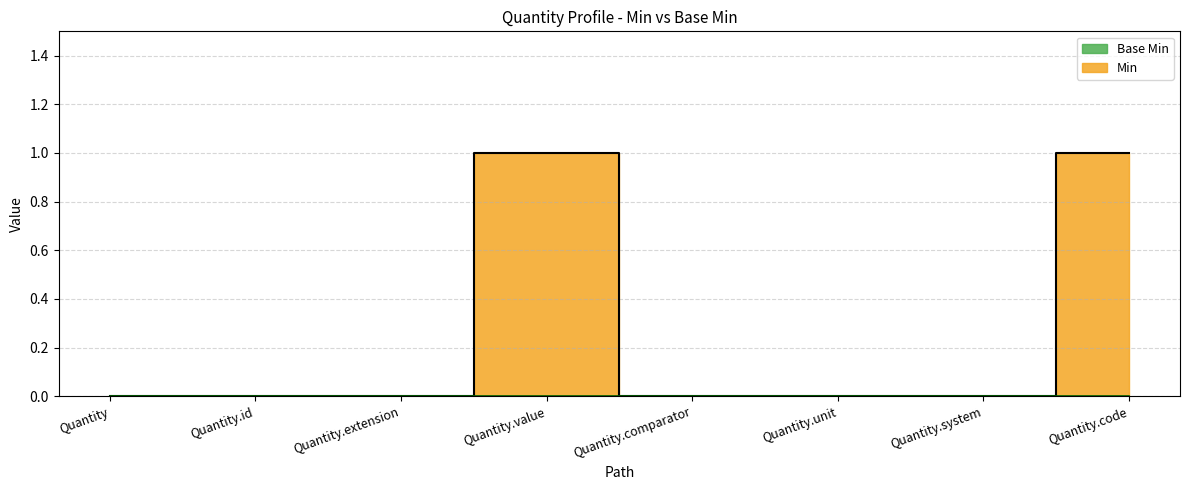

How many categories are shown in the chart?

8